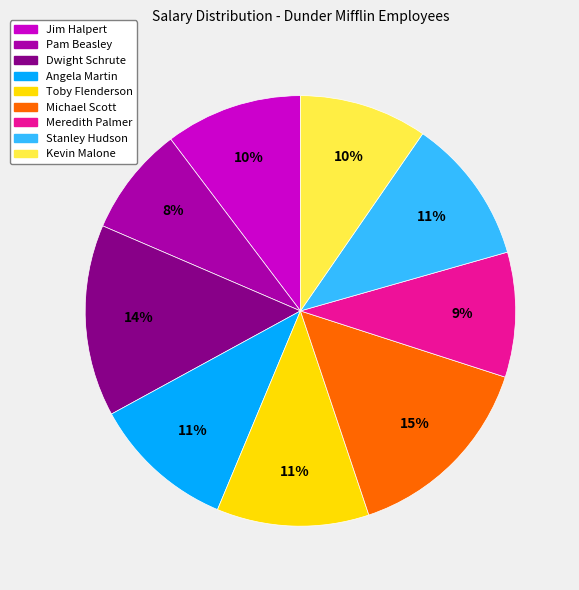

Is there a majority slice in this chart?

No